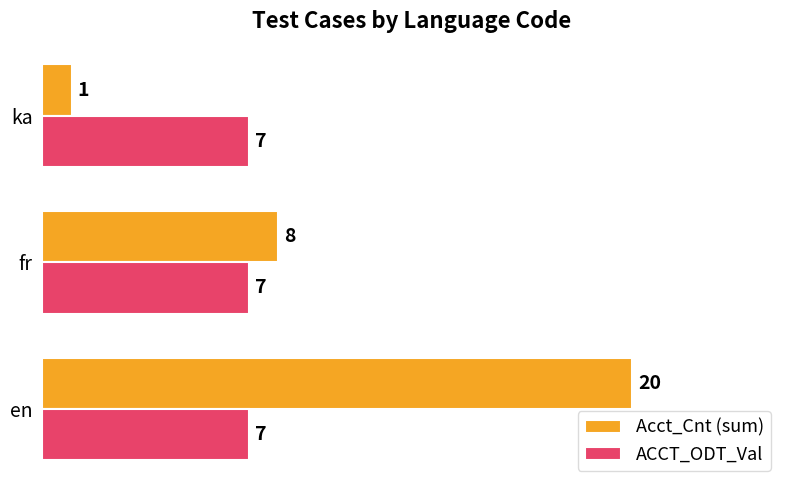

Rank the series by their maximum value, from lowest to highest.

ACCT_ODT_Val, Acct_Cnt (sum)